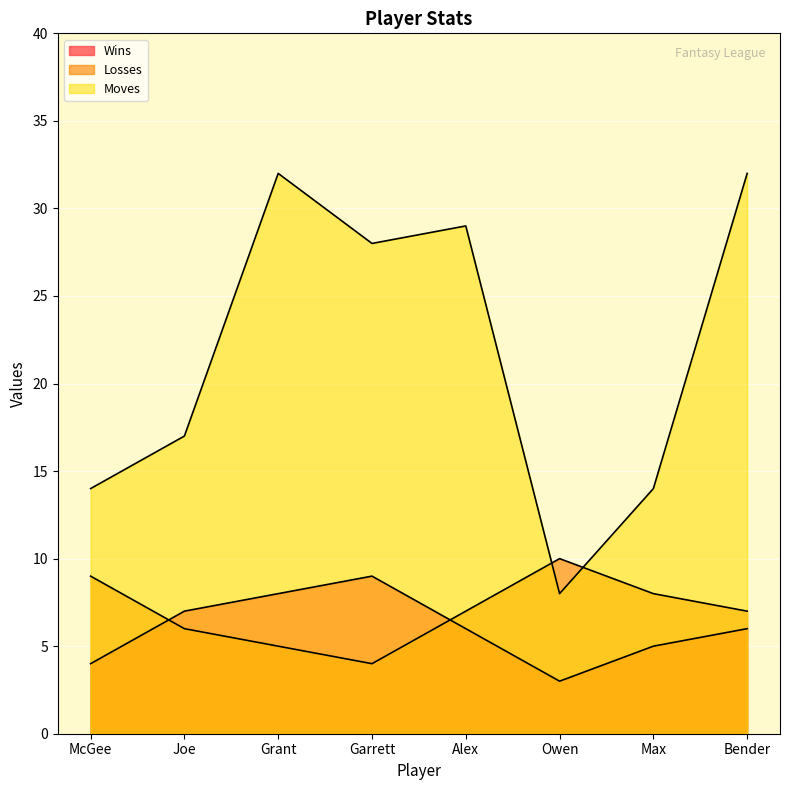

What is the minimum value shown in the chart?

3